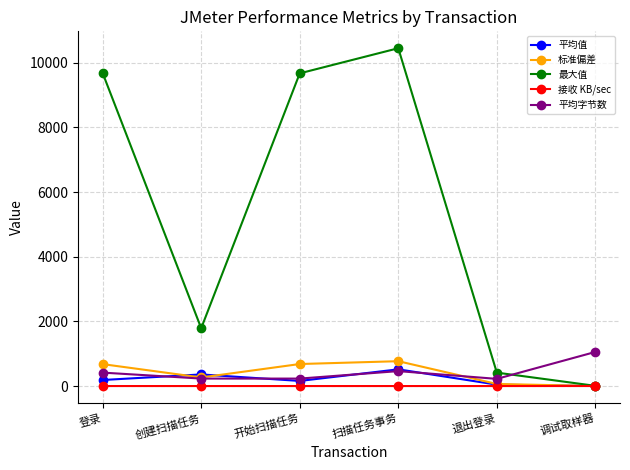

What is the maximum value shown in the chart?

10447.0